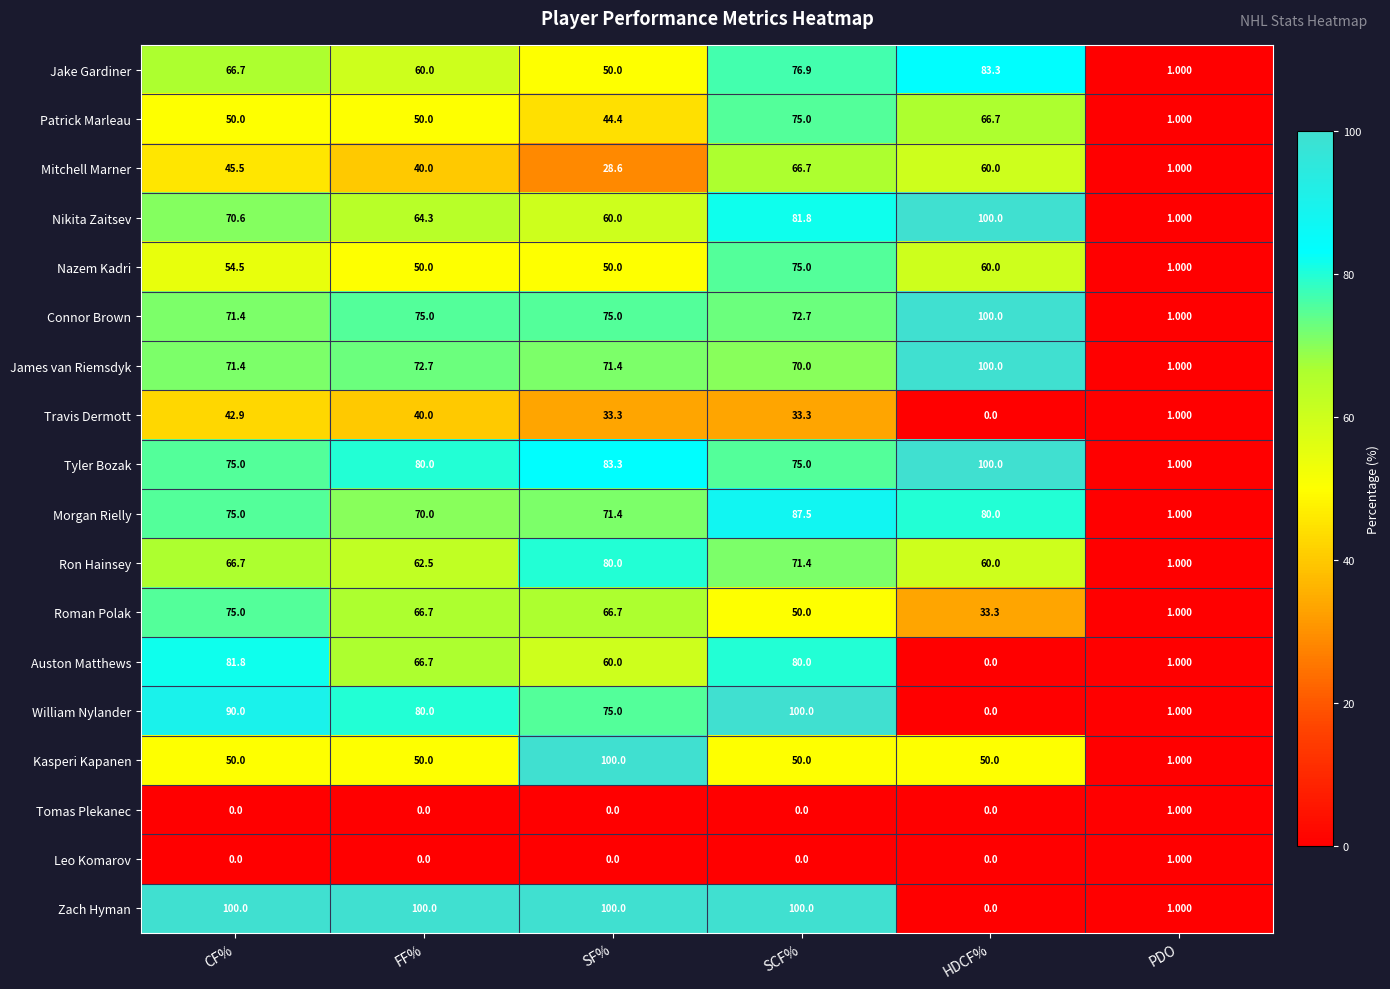

What is the difference between the highest and lowest values at SCF%?

100.0